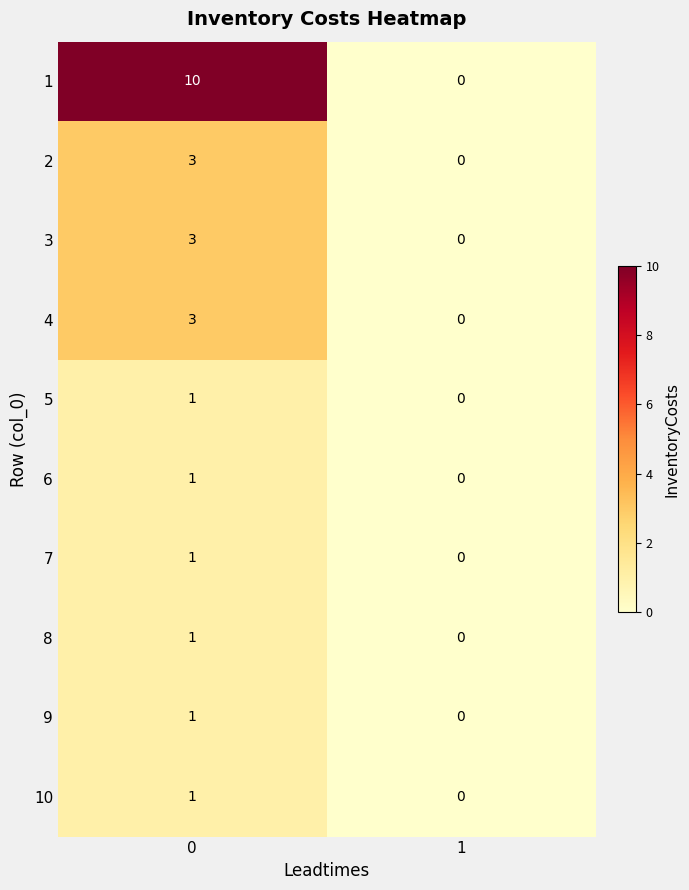

Reading left to right, what are all the values shown in this chart?

1: 10	0
2: 3	0
3: 3	0
4: 3	0
5: 1	0
6: 1	0
7: 1	0
8: 1	0
9: 1	0
10: 1	0